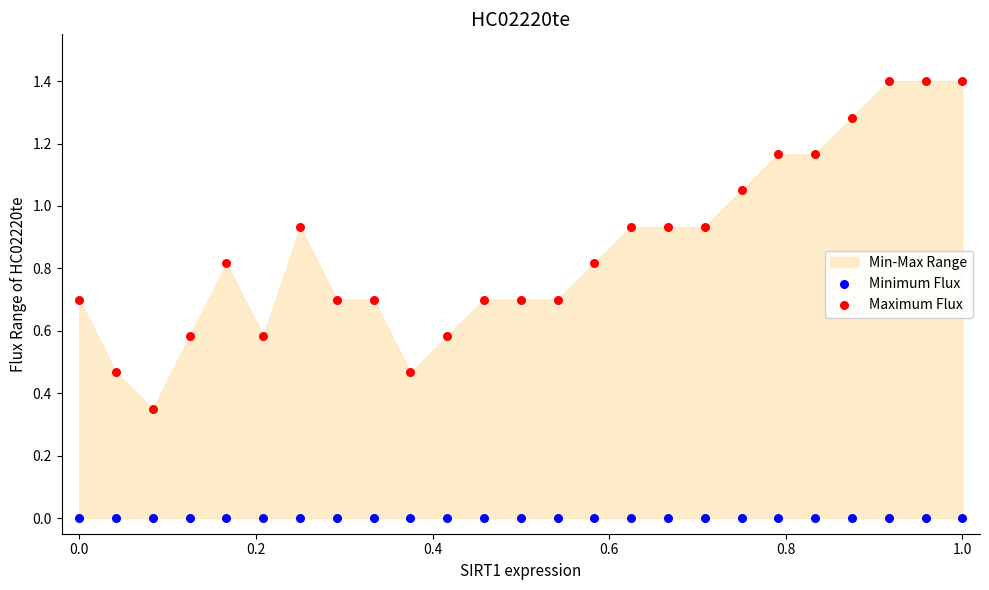

Which series contains the highest Y value?

Maximum Flux